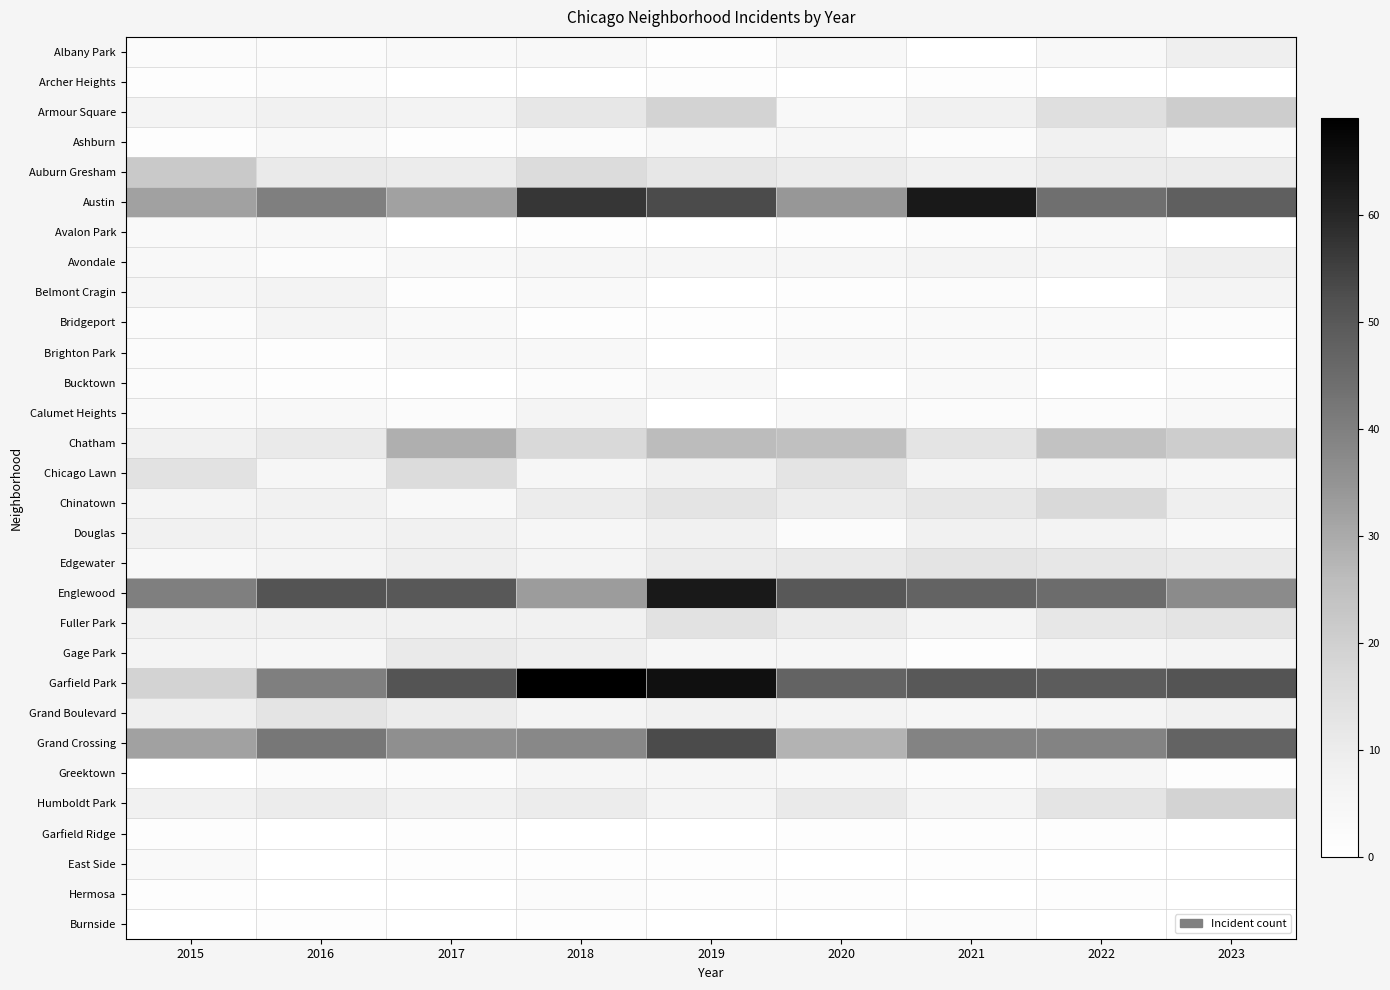

The value of East Side at 2017 is 1.0. True or false?

True